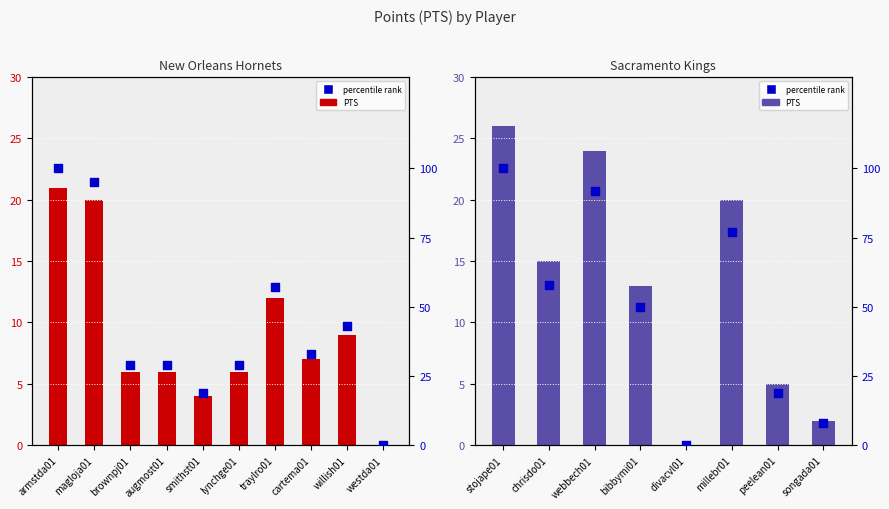

Which series reaches the maximum Y coordinate?

percentile rank